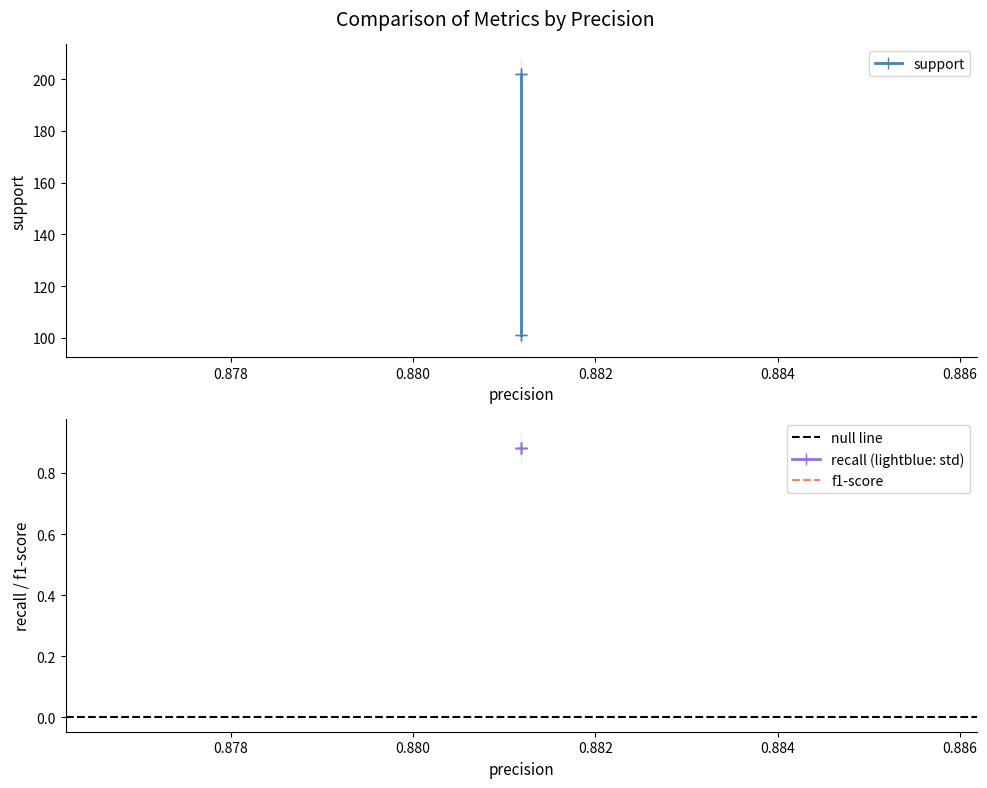

True or false: recall has a value of 0.9 at weighted avg.

True